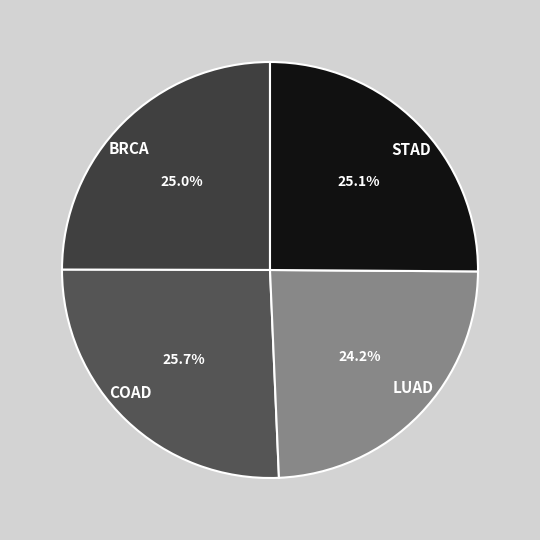

Combined, do STAD and BRCA account for over 50%?

Yes